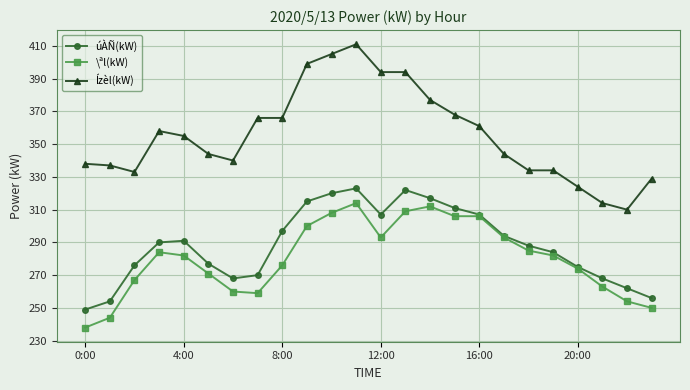

How many categories are shown in the chart?

24